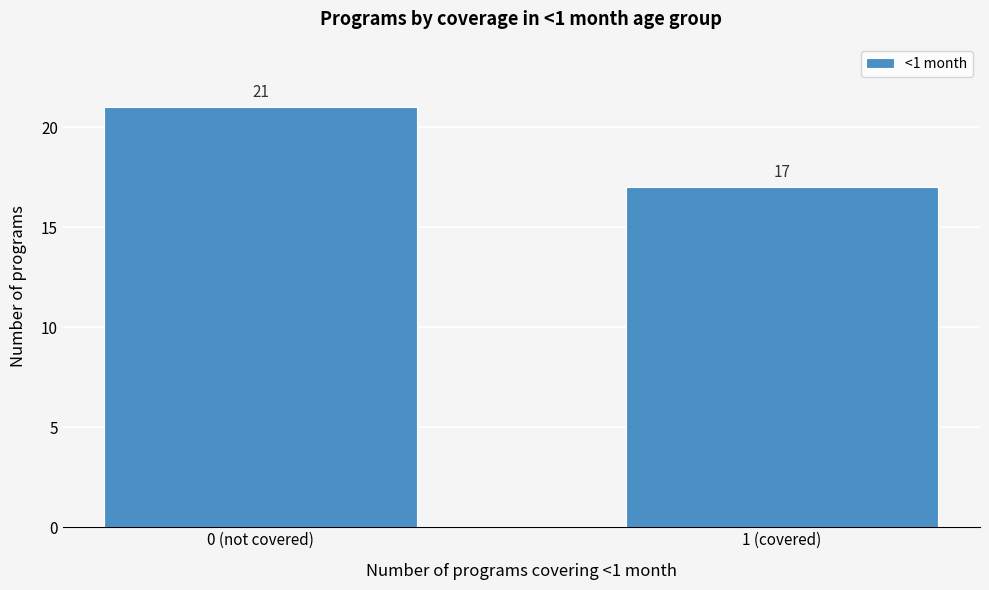

Reading left to right, list all the values displayed in this chart.

0 (not covered)=21	1 (covered)=17